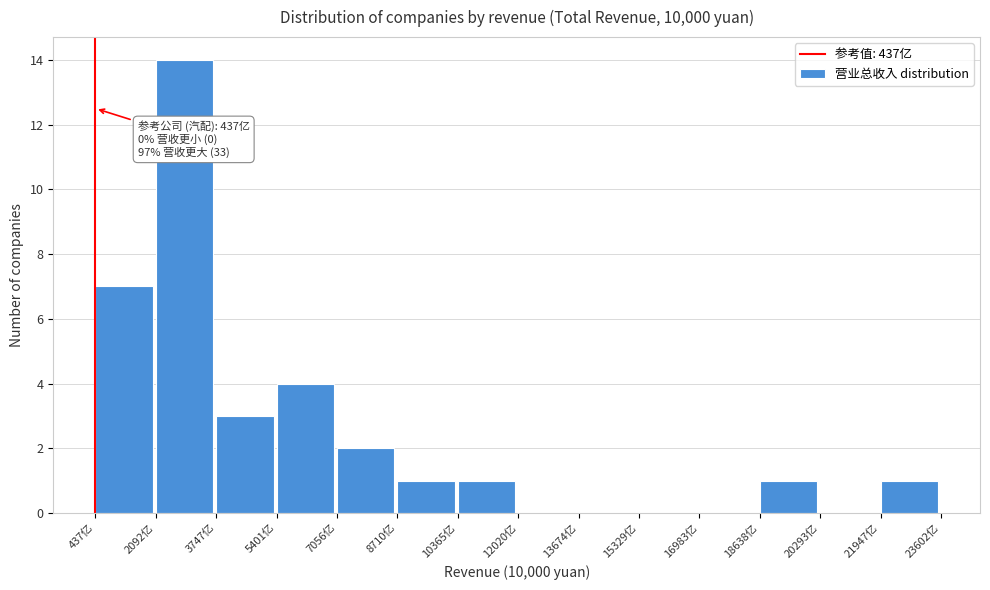

Reading right to left, transcribe all the data shown in this chart.

21947亿=1	20293亿=0	18638亿=1	16983亿=0	15329亿=0	13674亿=0	12020亿=0	10365亿=1	8710亿=1	7056亿=2	5401亿=4	3747亿=3	2092亿=14	437亿=7